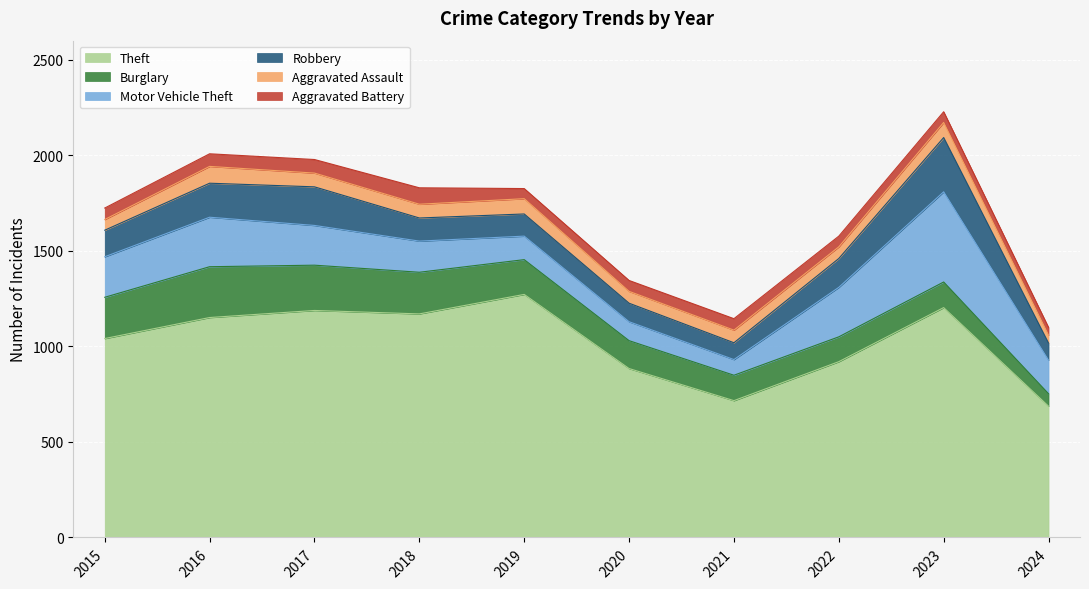

What is the value of the Motor Vehicle Theft point at the 2nd from the left?

259